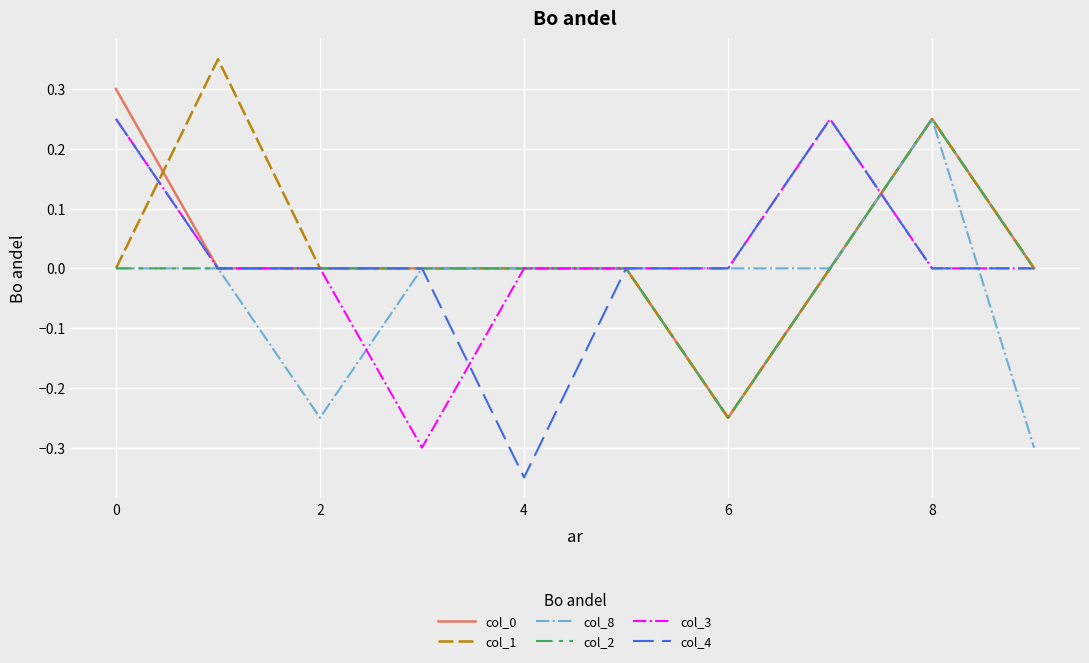

Reading right to left, transcribe all the data shown in this chart.

col_0: 0.0	0.2	0.0	-0.2	0.0	0.0	0.0	0.0	0.0	0.3
col_1: 0.0	0.2	0.0	-0.2	0.0	0.0	0.0	0.0	0.3	0.0
col_8: -0.3	0.2	0.0	0.0	0.0	0.0	0.0	-0.2	0.0	0.0
col_2: 0.0	0.2	0.0	-0.2	0.0	0.0	0.0	0.0	0.0	0.0
col_3: 0.0	0.0	0.2	0.0	0.0	0.0	-0.3	0.0	0.0	0.2
col_4: 0.0	0.0	0.2	0.0	0.0	-0.3	0.0	0.0	0.0	0.2